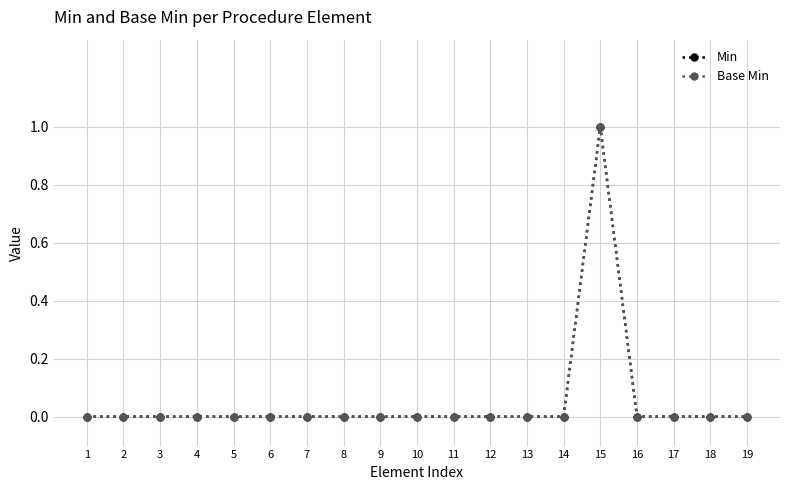

Is it true that Min equals -1 at 12?

False